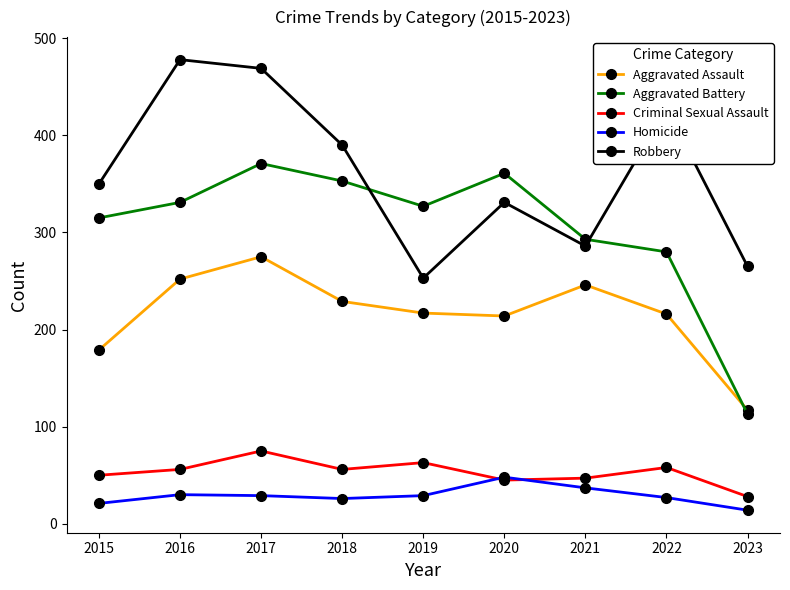

At which category does the chart reach its minimum across all series?

2023